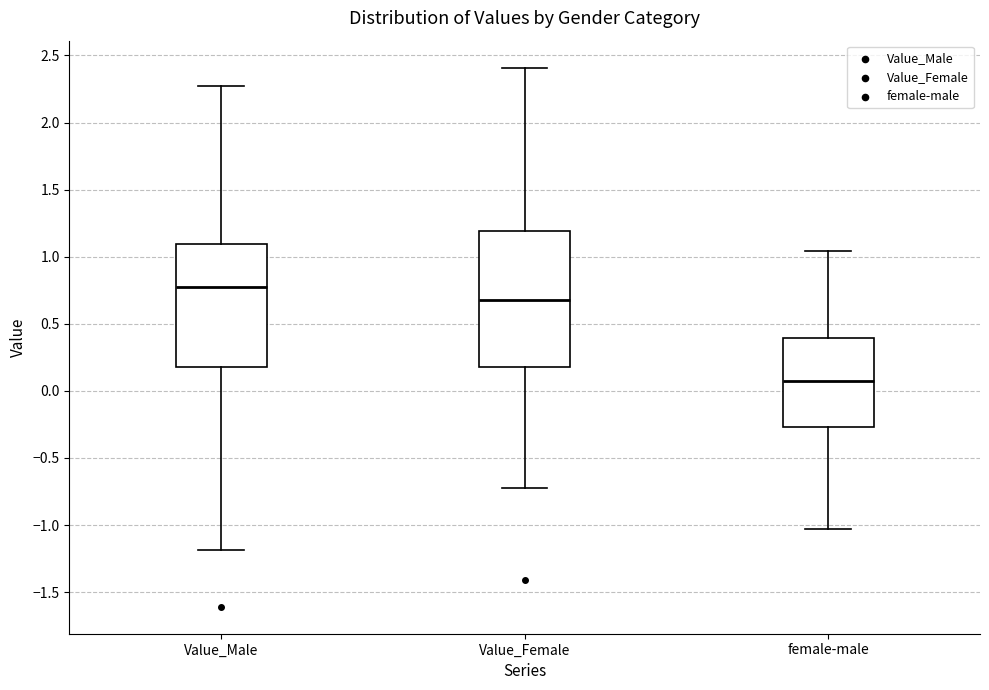

Comparing the boxes themselves (not the whiskers), which one is the tallest?

Value_Female